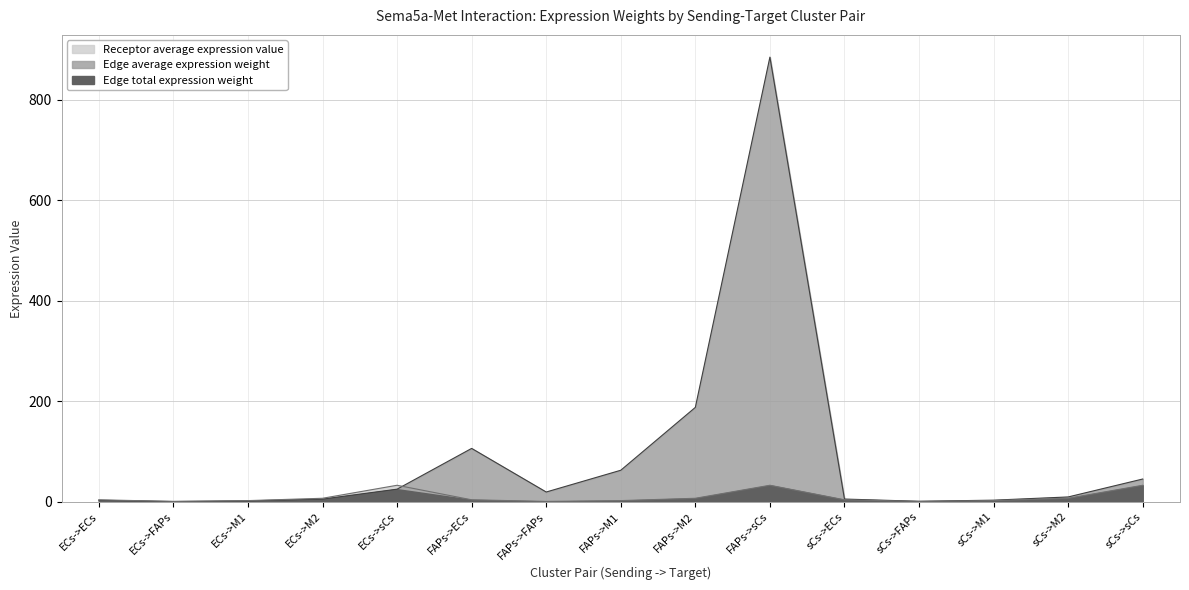

What is the label of the 11th point from the left?

sCs->ECs